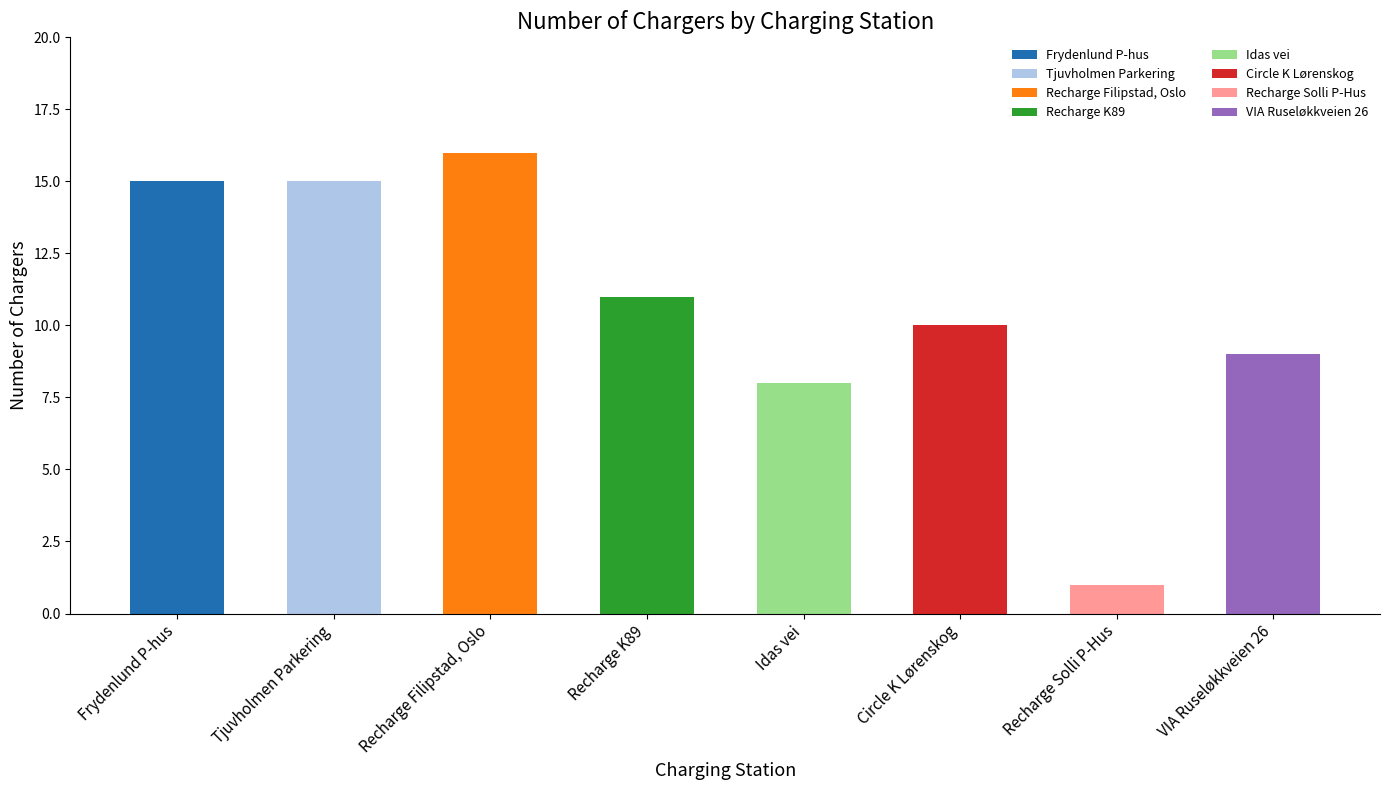

What is the smallest value displayed?

1